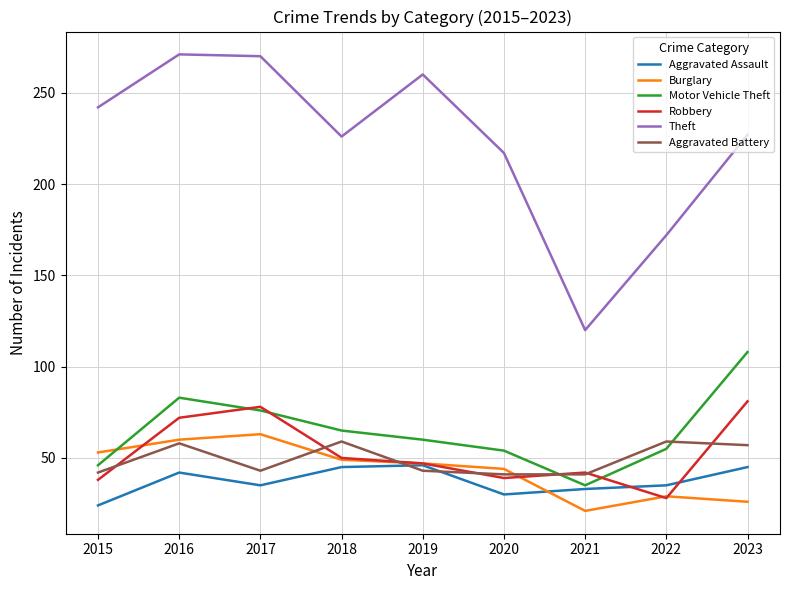

At 2023, list the series in order from largest to smallest.

Theft, Motor Vehicle Theft, Robbery, Aggravated Battery, Aggravated Assault, Burglary